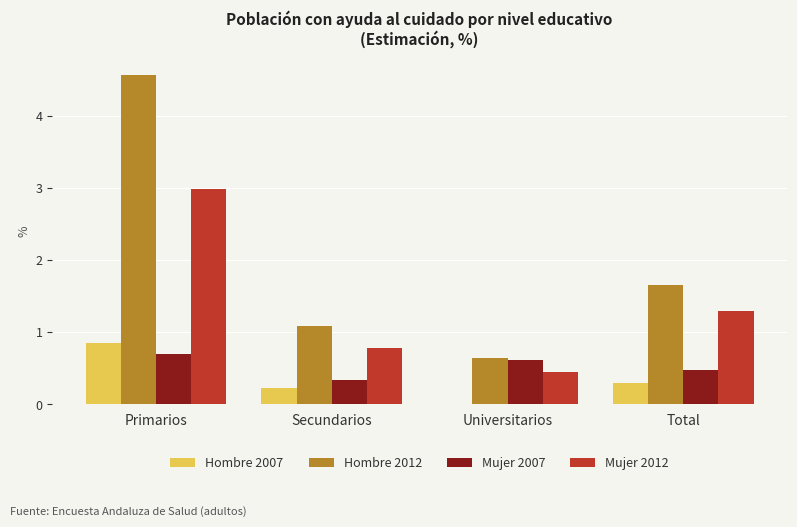

What is the sum of the Hombre 2007 values at Primarios and Universitarios?

0.9